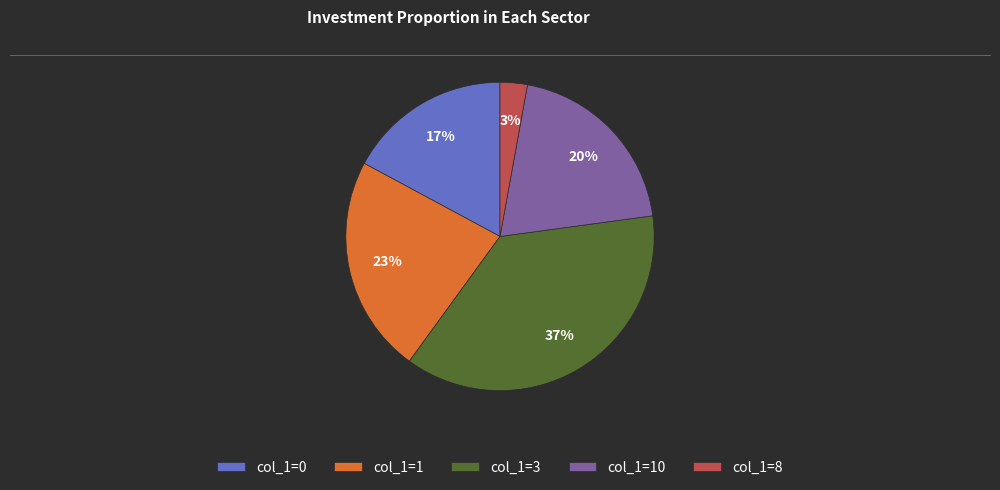

Which has a higher value, col_1=0 or col_1=1?

col_1=1